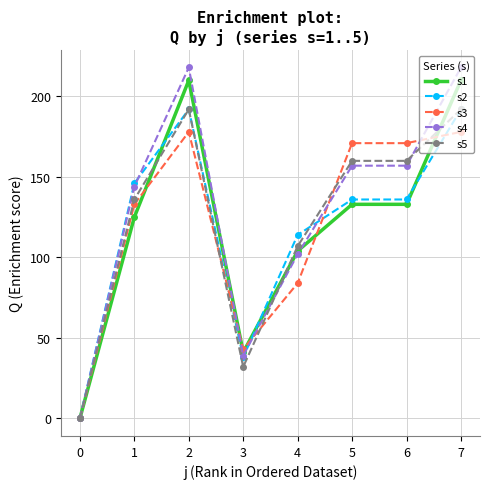

Which series has the widest spread of values?

s4